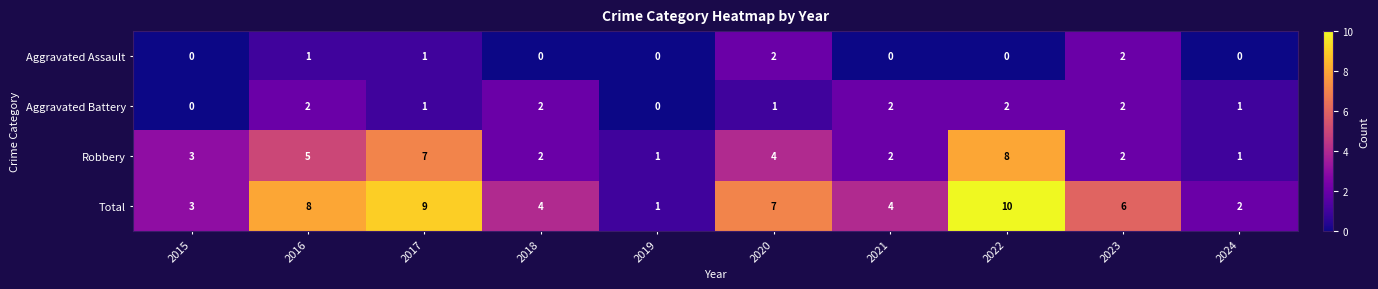

How many positive values does the Aggravated Assault series have?

4